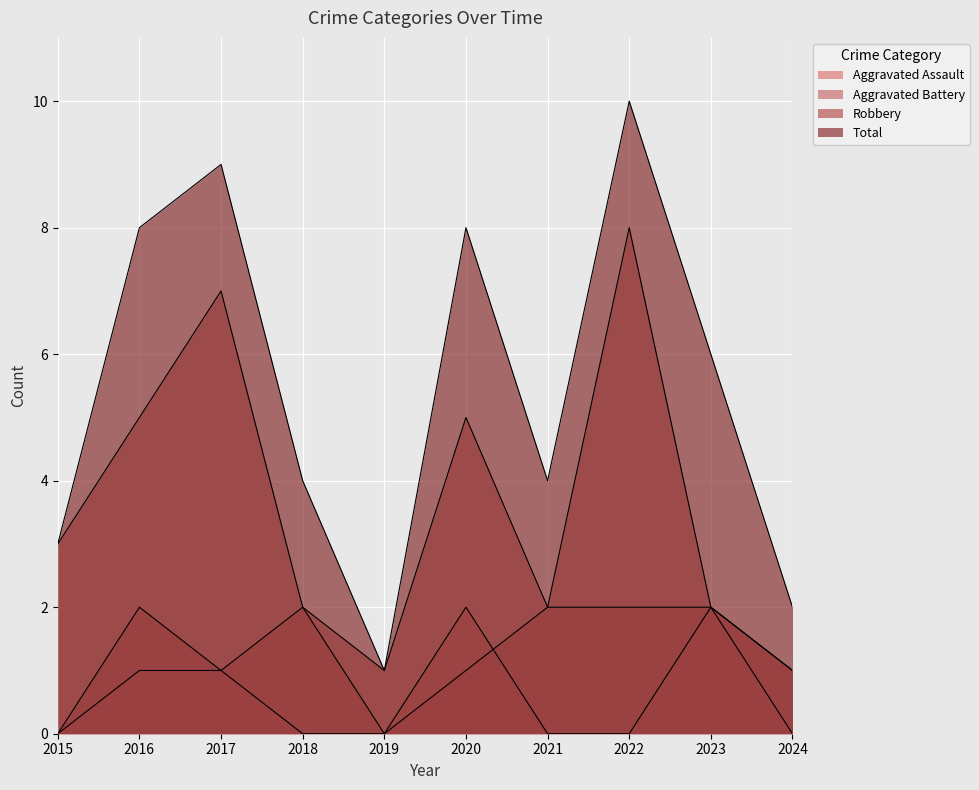

What is the minimum value for Total?

1